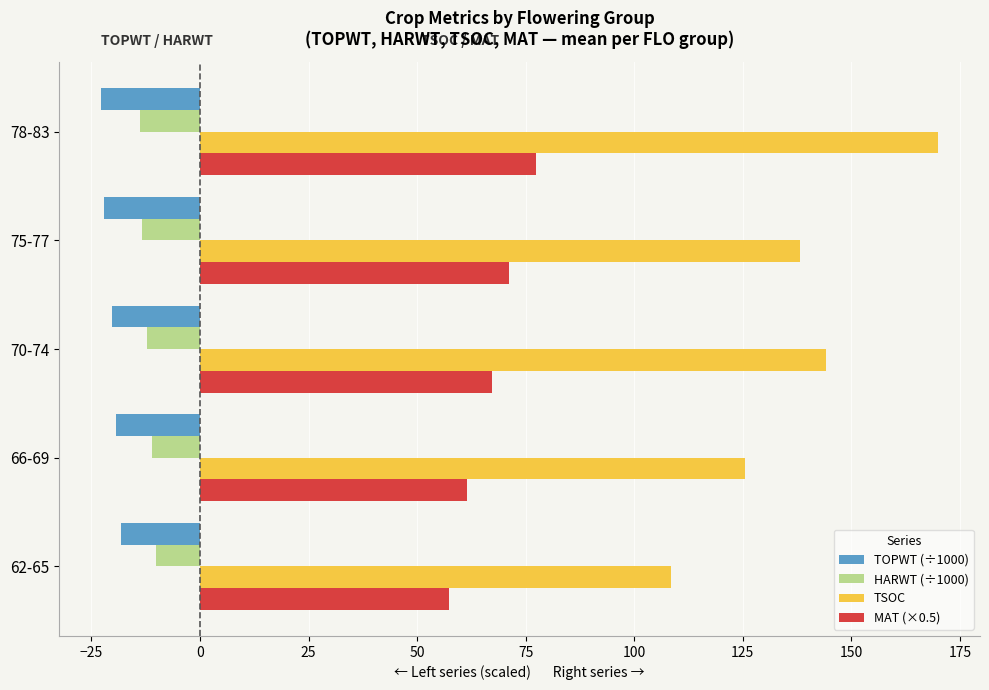

What is the difference between the maximum and minimum values in the TOPWT (÷1000) series?

4.5